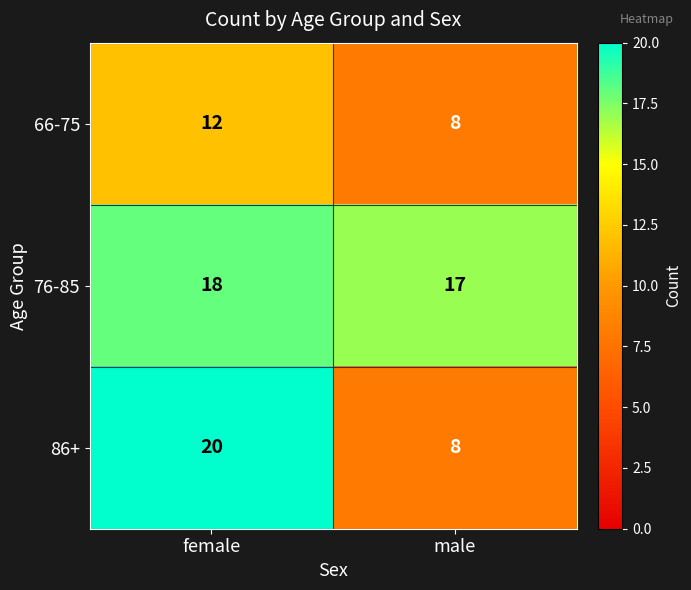

What is the greatest value displayed?

20